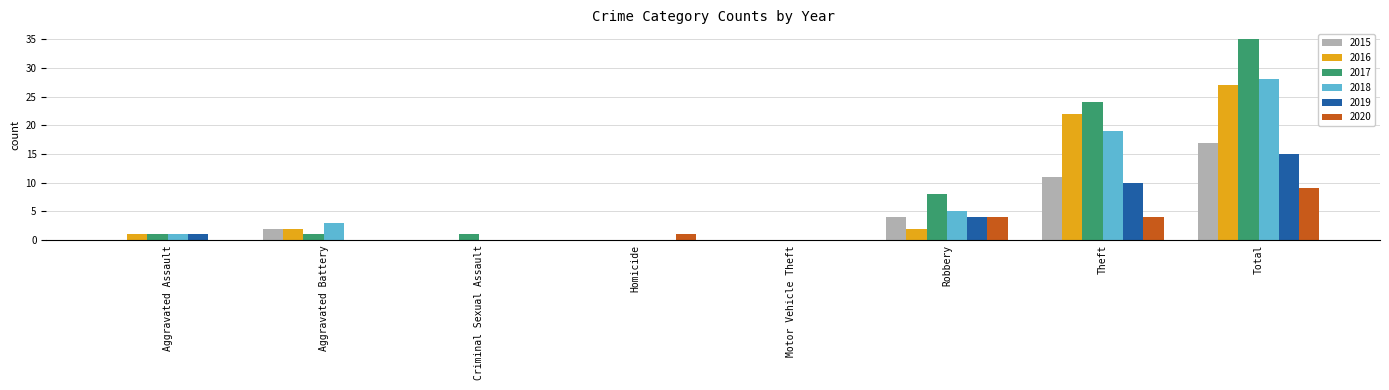

What is the maximum value for 2015?

17